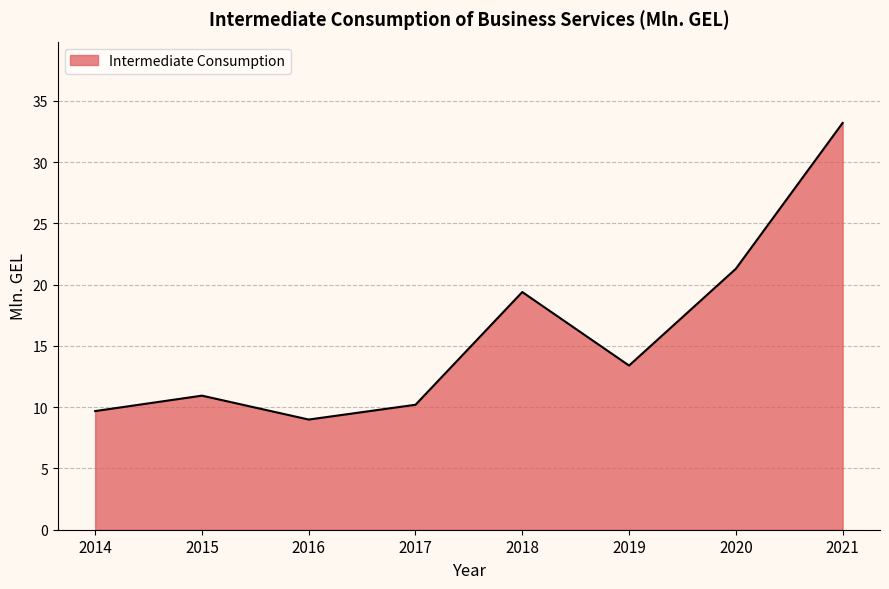

Reading left to right, transcribe all the data shown in this chart.

9.7	10.9	9.0	10.2	19.4	13.4	21.3	33.2